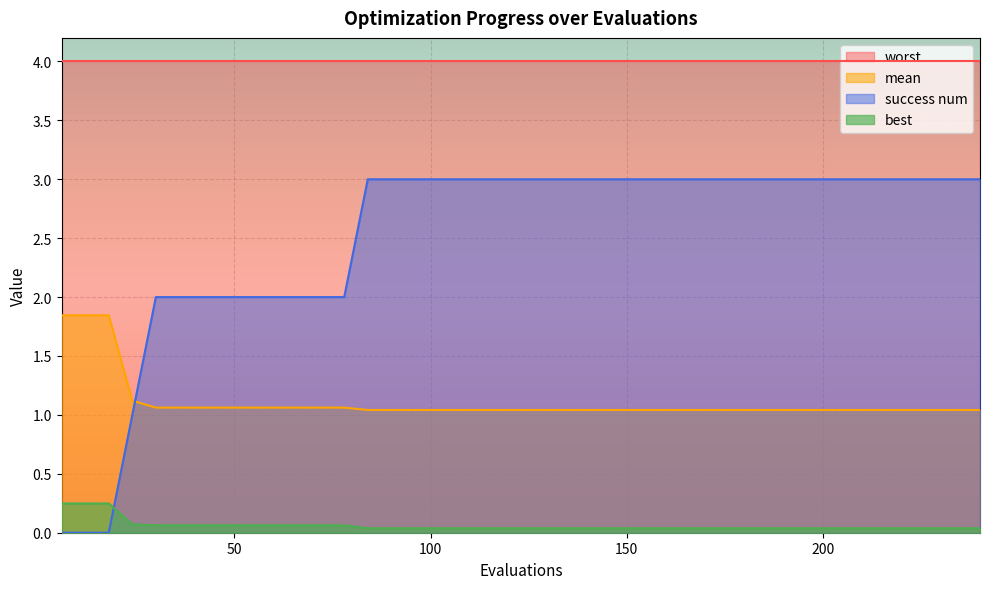

Rank the series by their maximum value, from lowest to highest.

best, mean, success num, worst